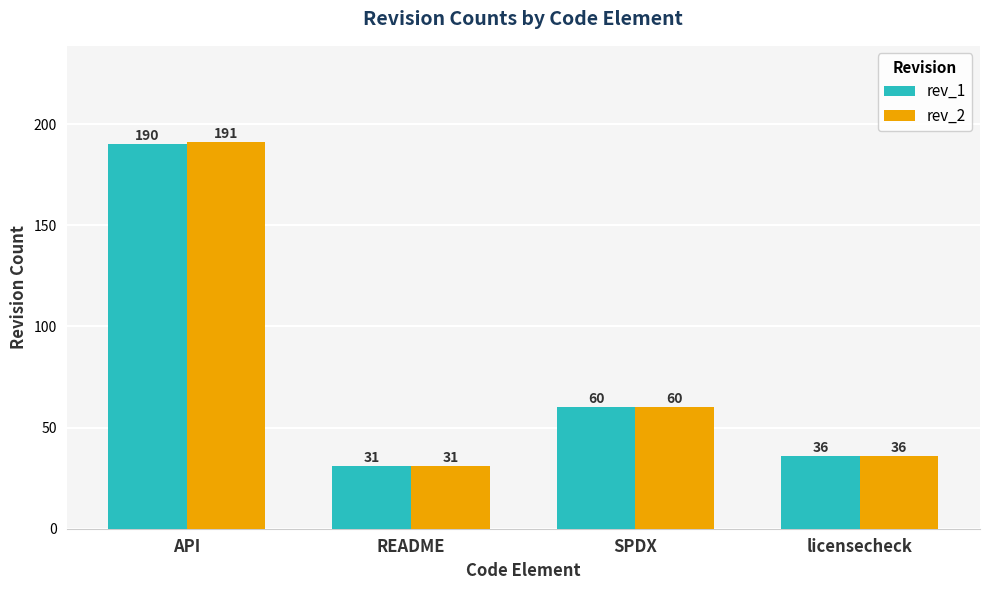

Are the bars grouped side by side (vs. stacked)?

Yes